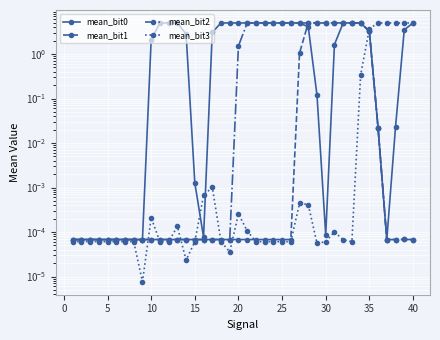

True or false: mean_bit1 and mean_bit0 intersect in this chart.

True